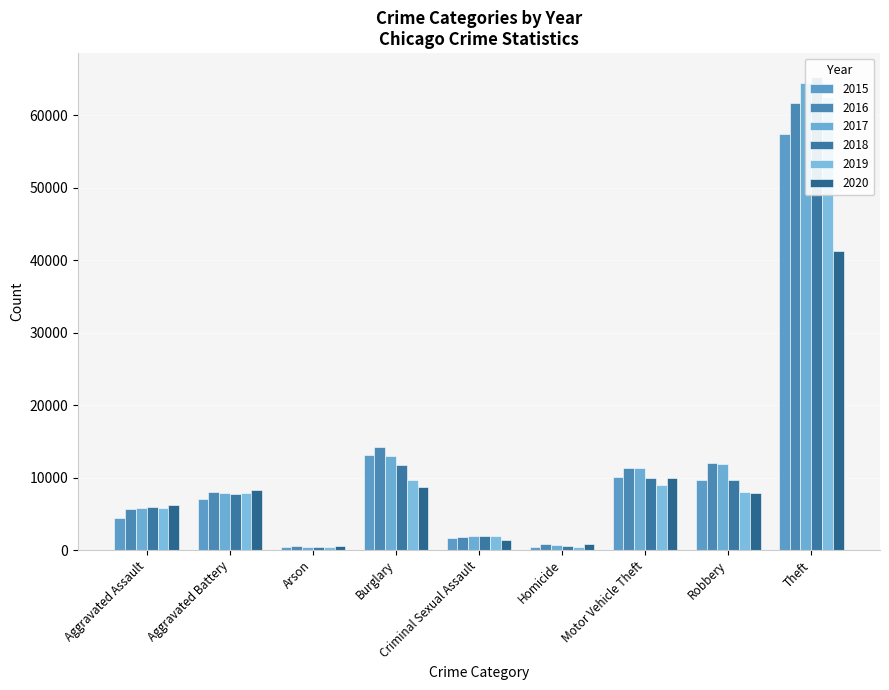

What are all the series names shown in the legend?

2015, 2016, 2017, 2018, 2019, 2020